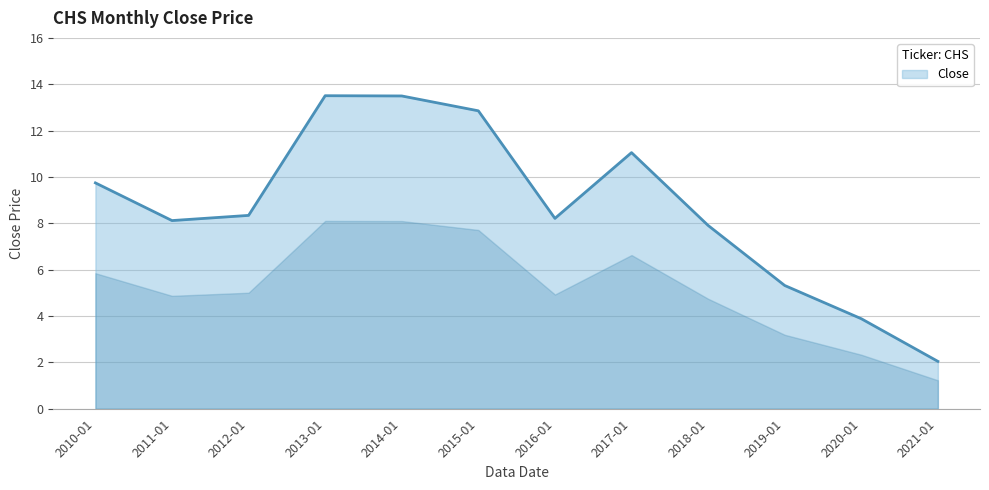

At which label is the value closest to 7?

2018-01